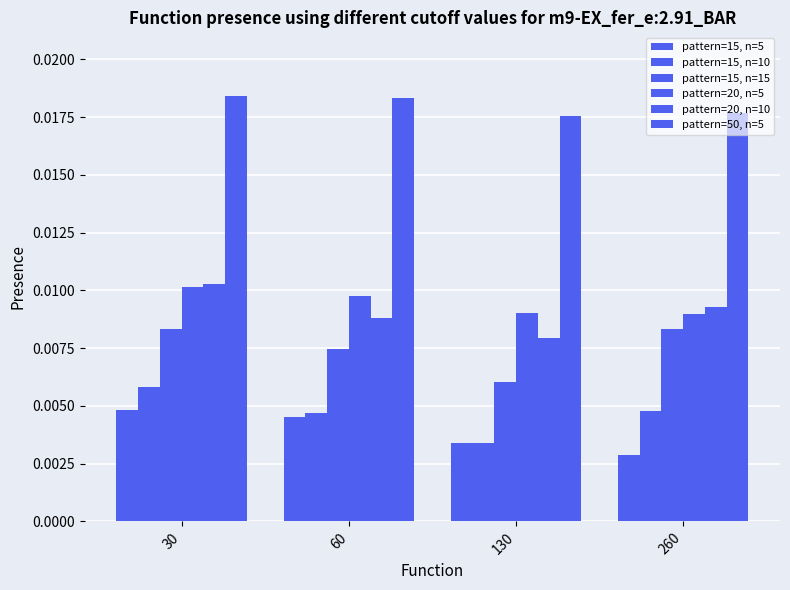

Count the number of categories in the chart.

4